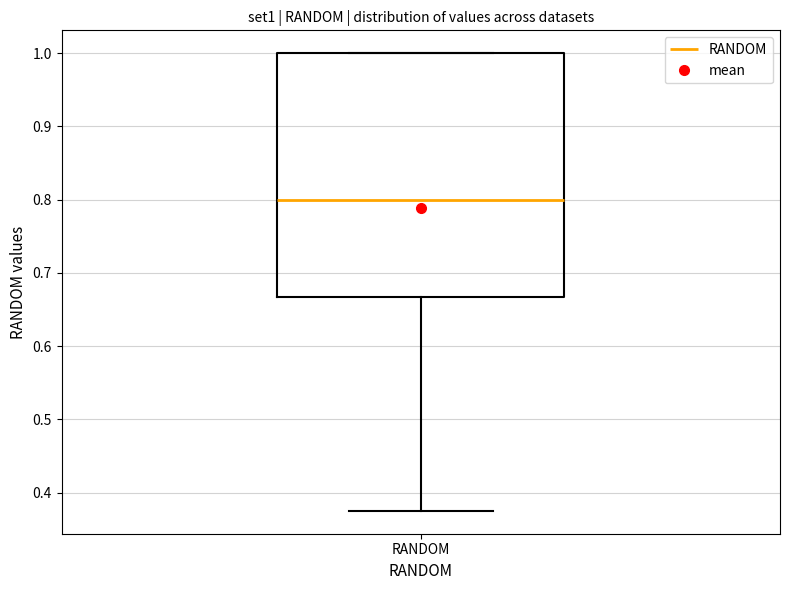

Where does the lower whisker of the box for RANDOM end on the y-axis? The values are not printed on the chart, so give them approximately, as read against the axis.

0.38